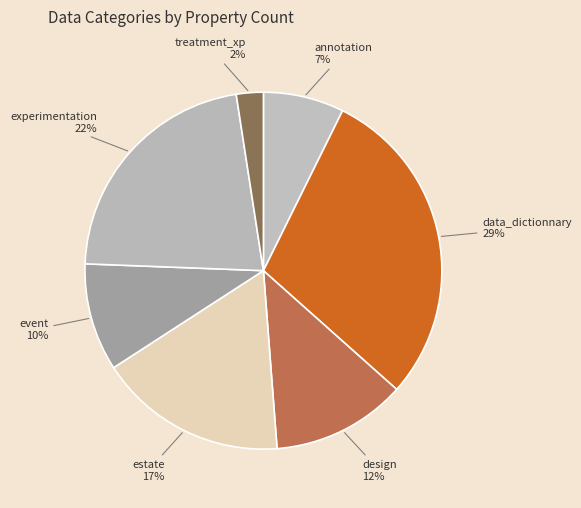

Is the sum of data_dictionnary and annotation greater than half?

No